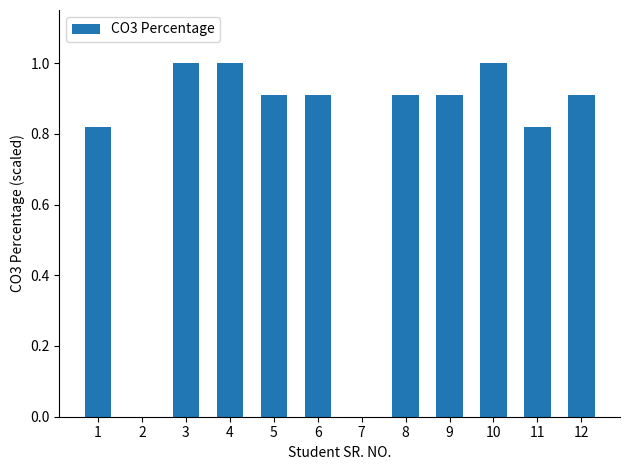

What is the maximum value shown in the chart?

1.0